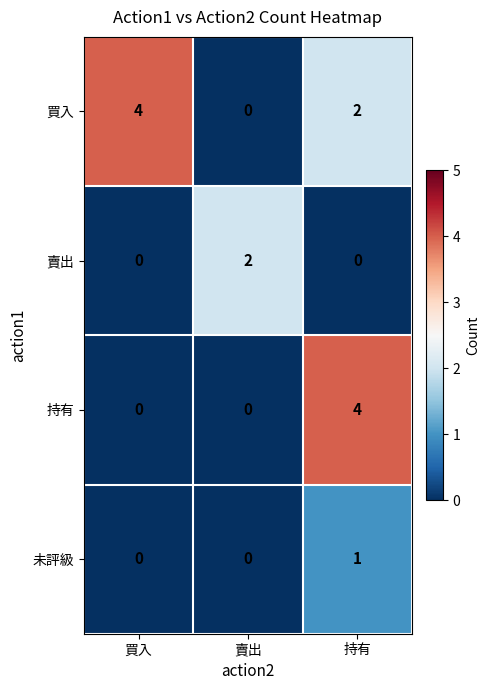

How many 賣出 values are between 0 and 2?

3